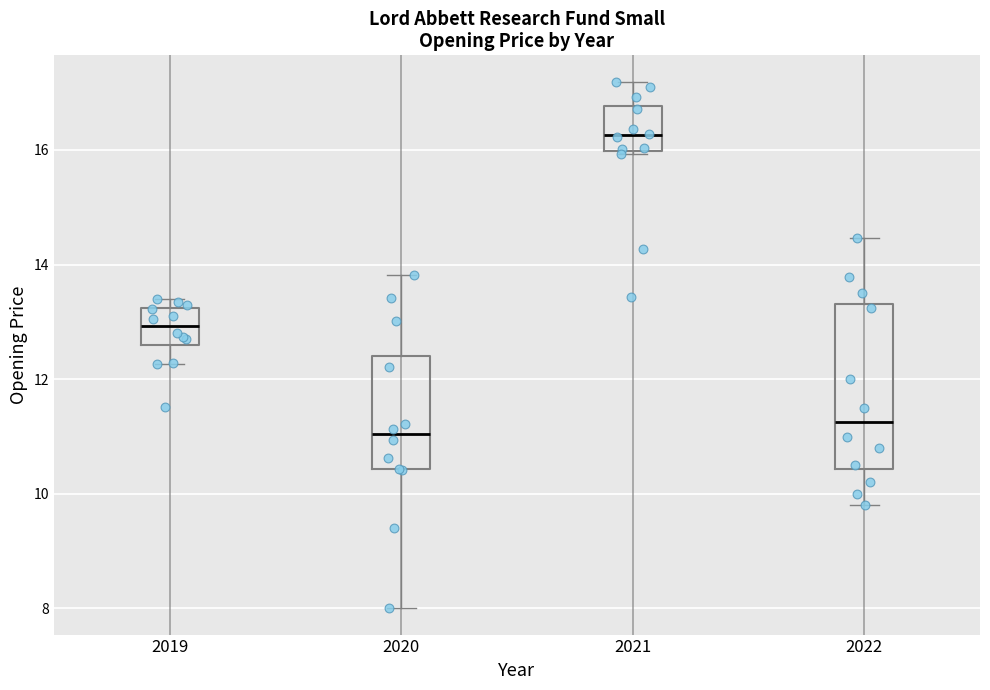

Which box has the highest median line?

2021